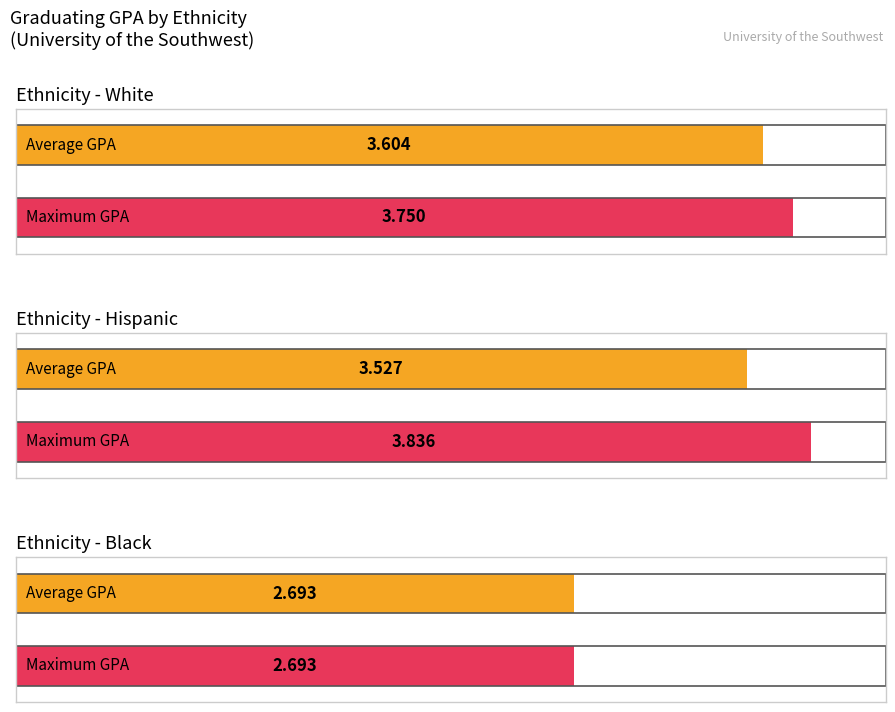

How many bars are there in each group?

2